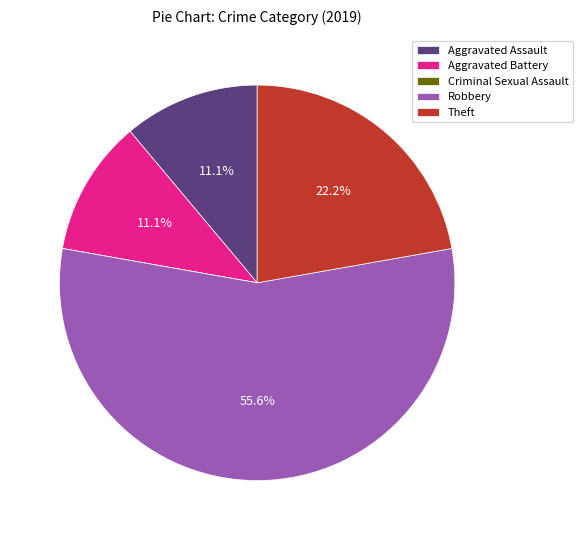

Which has a higher value, Aggravated Assault or Theft?

Theft